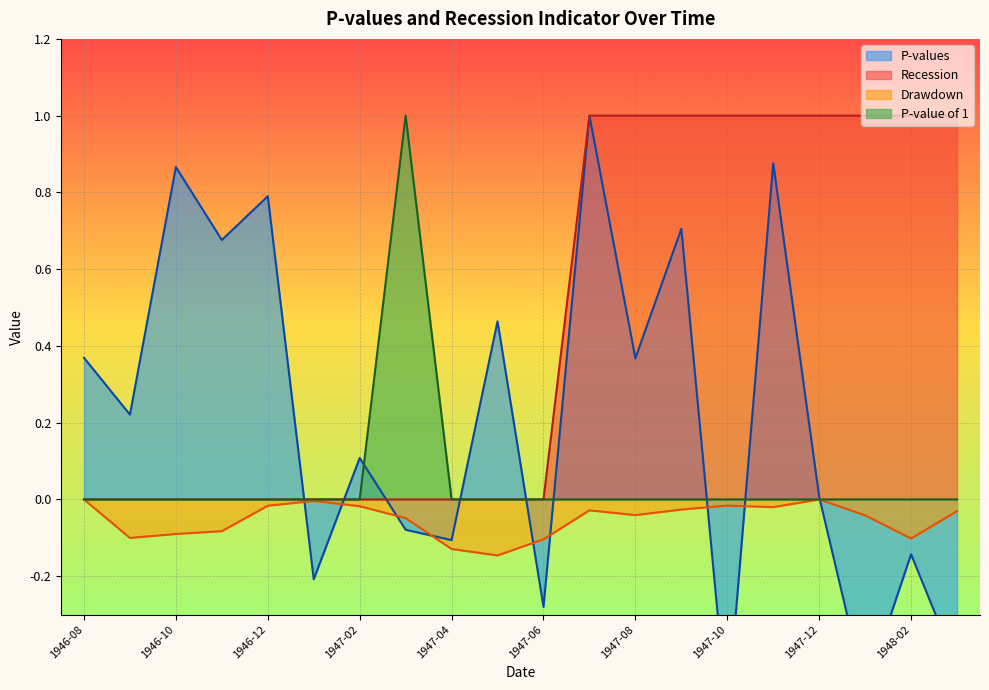

True or false: P-value of 1 and Recession intersect in this chart.

False